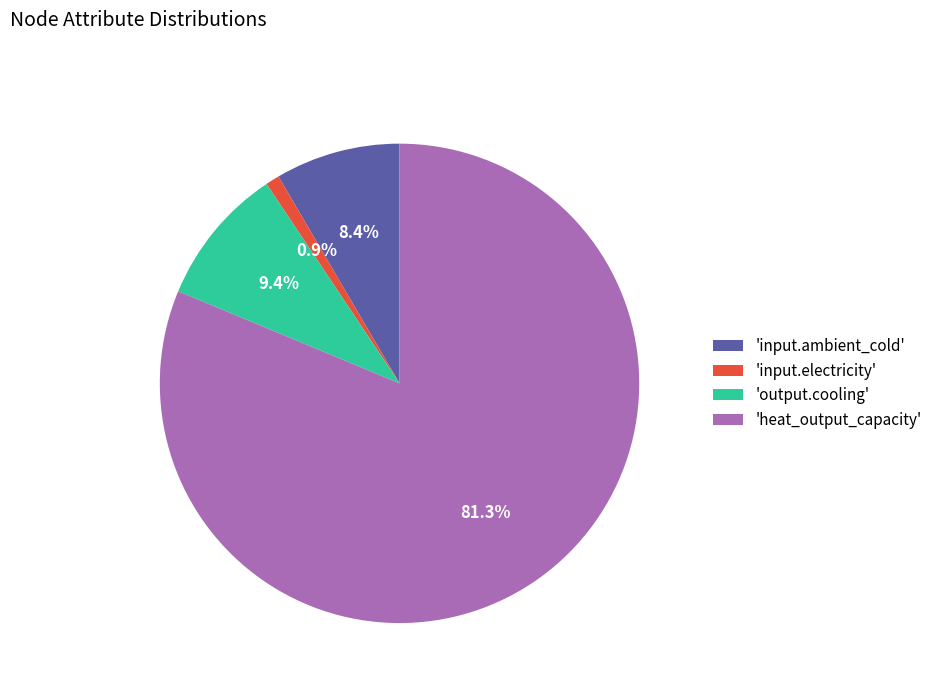

What percentage is NOT represented by 'input.electricity'?

99.1%